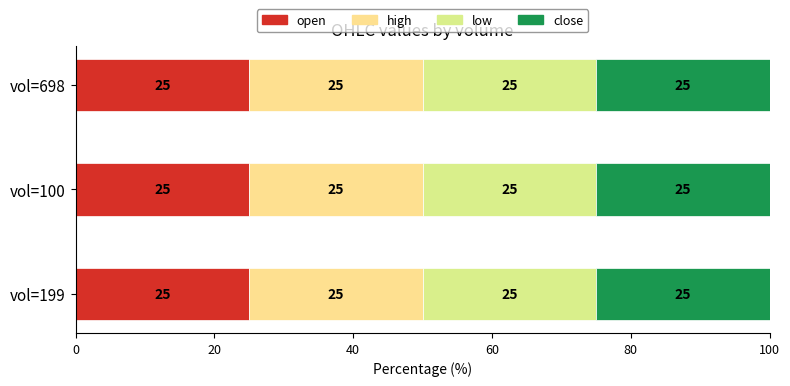

What is the label of the 1st bar from the left?

199